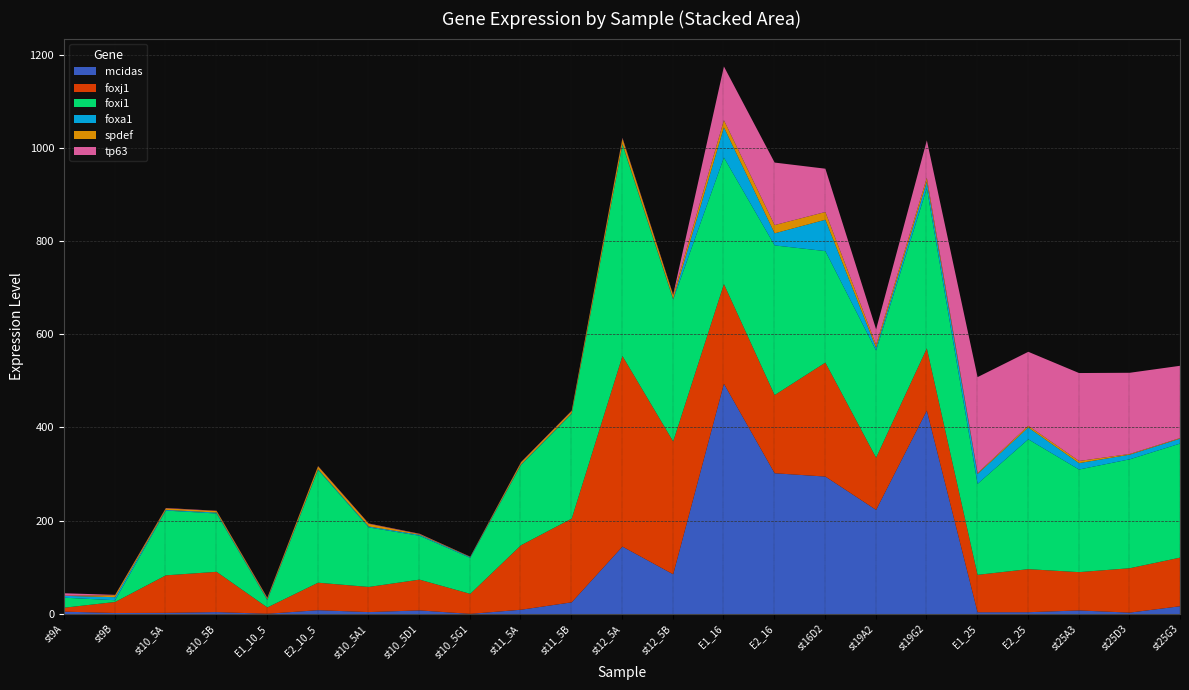

Does the chart display data point markers on the line(s)?

No